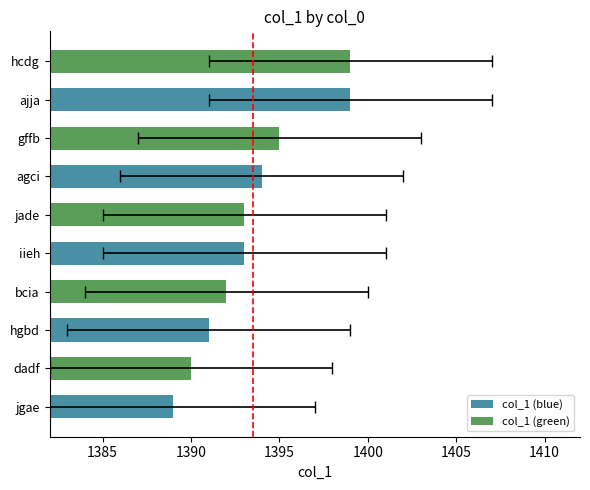

How many bars are there in total?

10